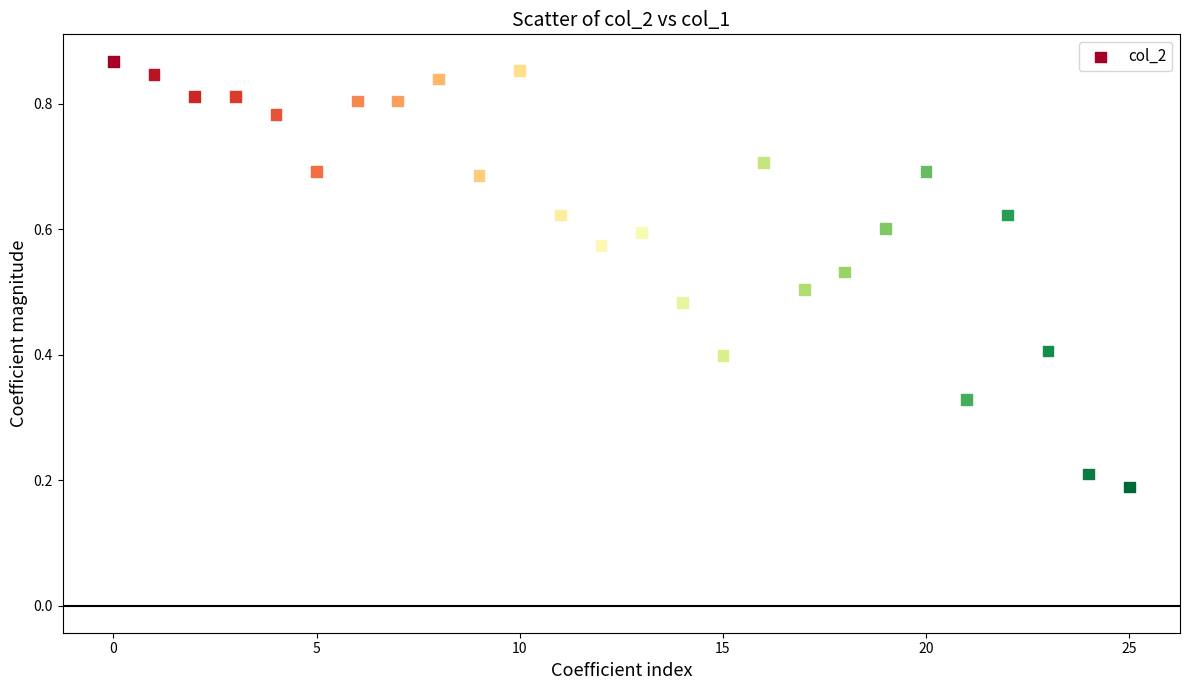

How many points are shown in the scatter plot?

26